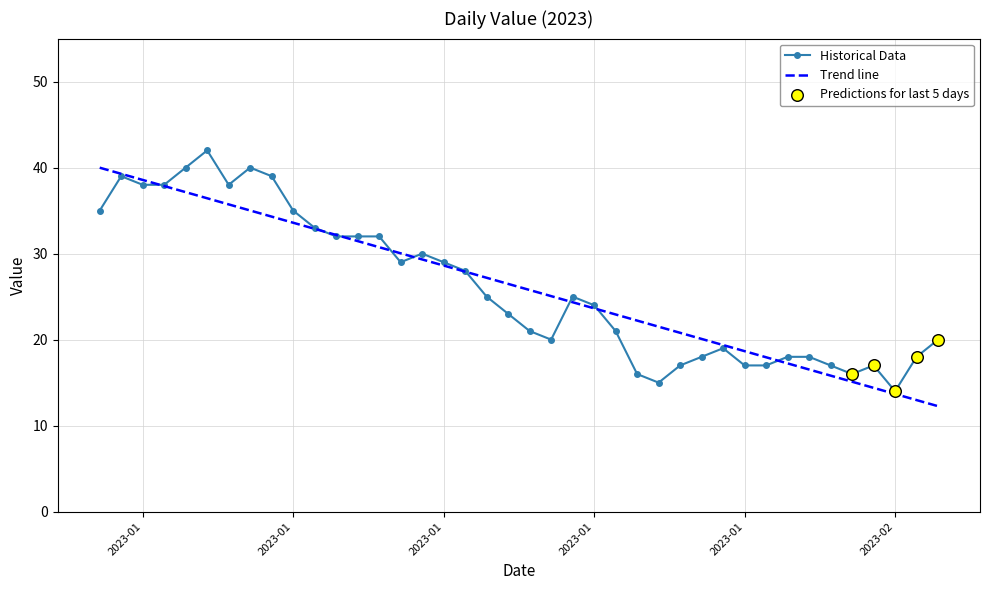

What is the minimum value for Historical Data?

14.0